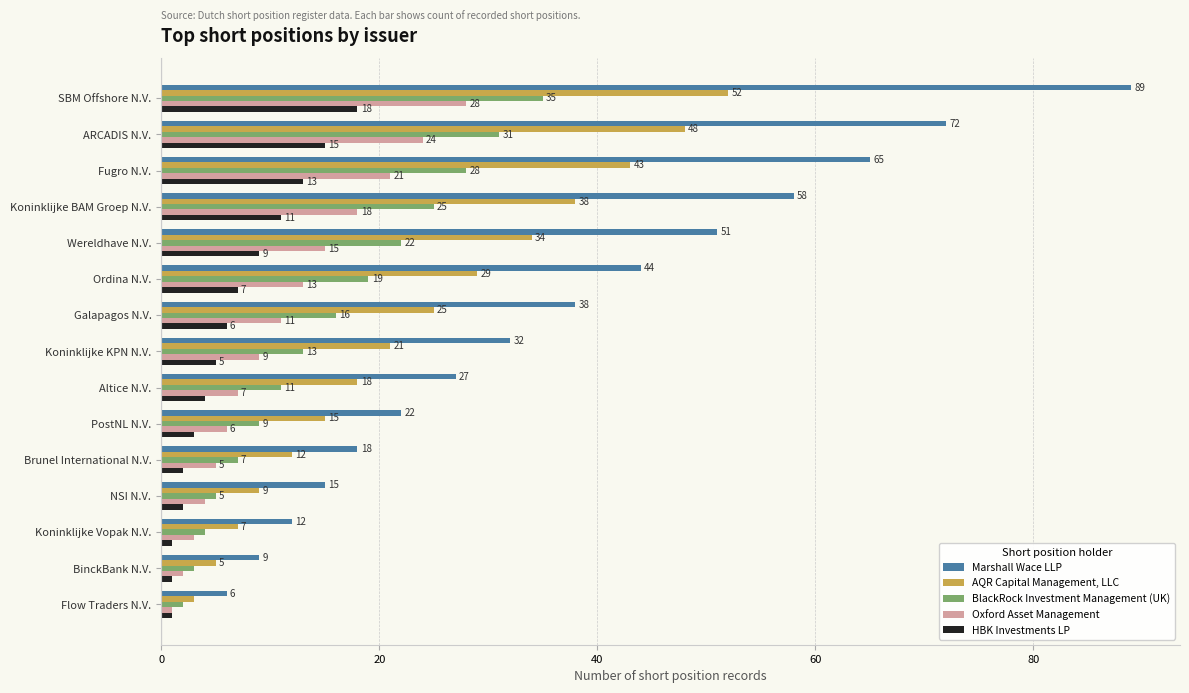

Which series has the largest range (max minus min)?

Marshall Wace LLP